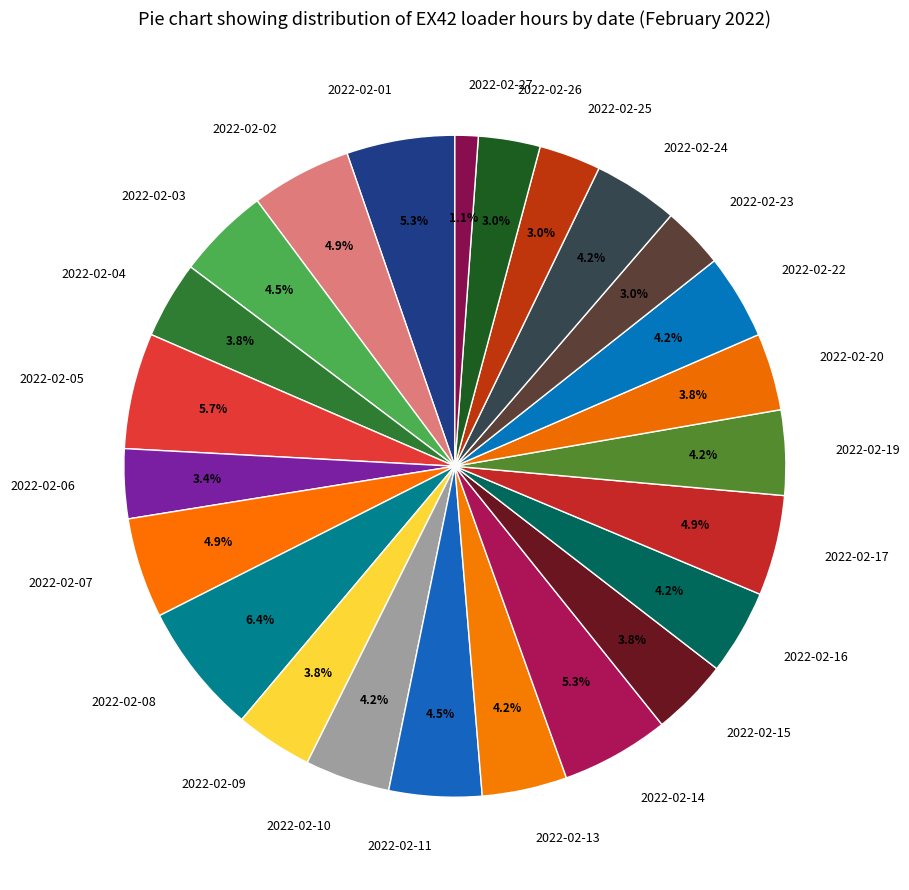

True or false: 2022-02-15 accounts for 4% of the total.

True